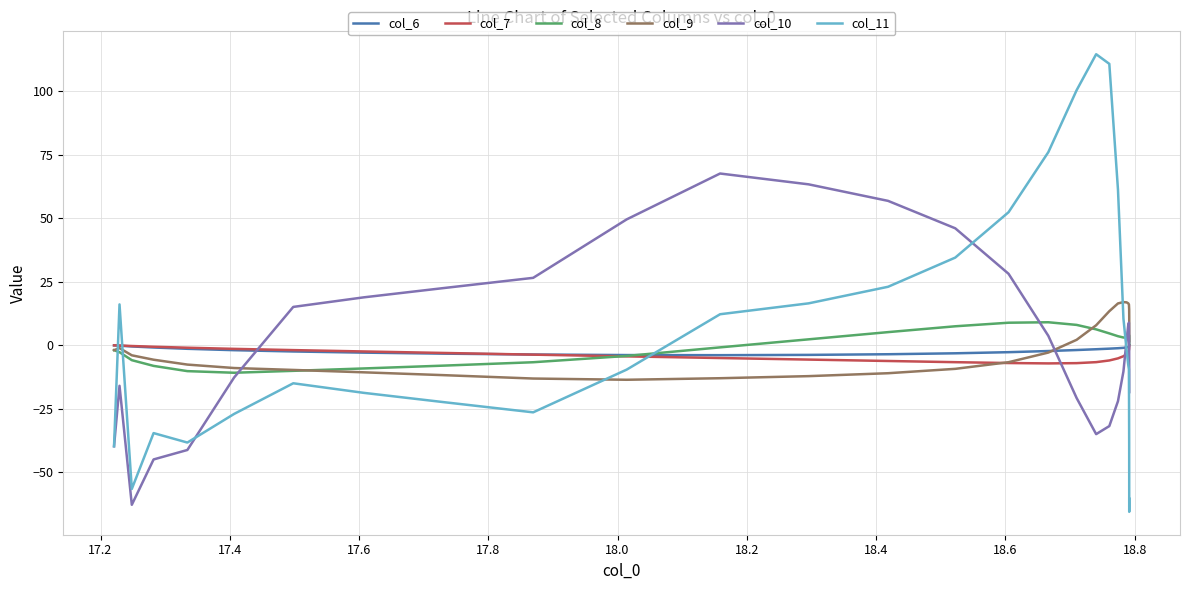

Does the chart display data point markers on the line(s)?

No